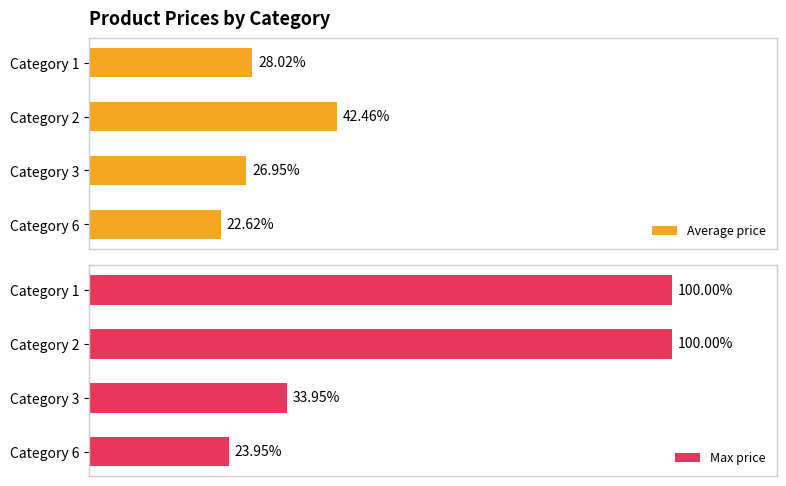

List the series in order of their peak value, highest first.

Max price, Average price